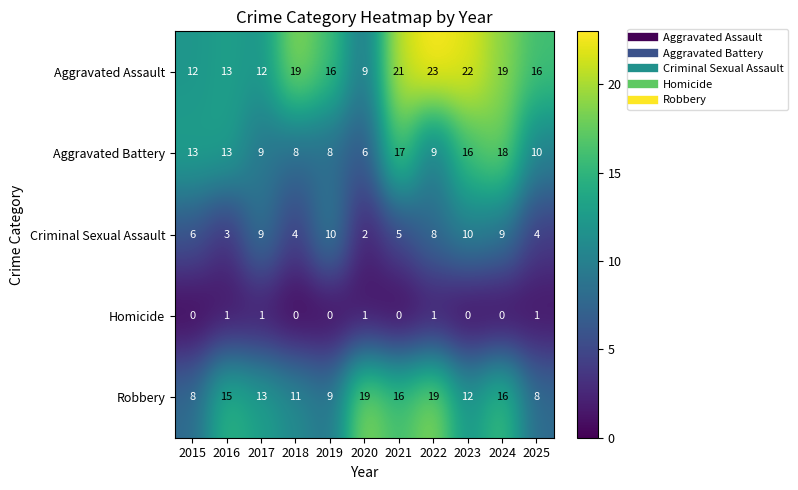

Count the number of data series in this chart.

5